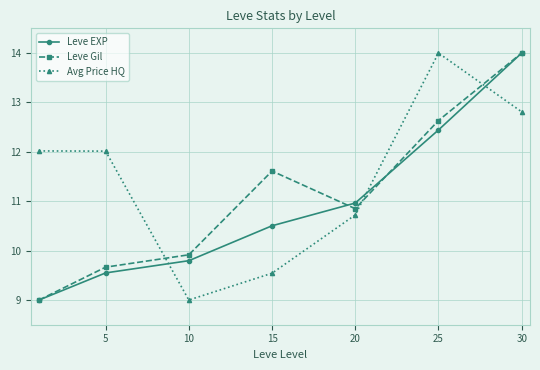

Reading right to left, extract all data points from this chart.

Leve EXP: 14.0	12.4	11.0	10.5	9.8	9.5	9.0
Leve Gil: 14.0	12.6	10.8	11.6	9.9	9.7	9.0
Avg Price HQ: 12.8	14.0	10.7	9.5	9.0	12.0	12.0